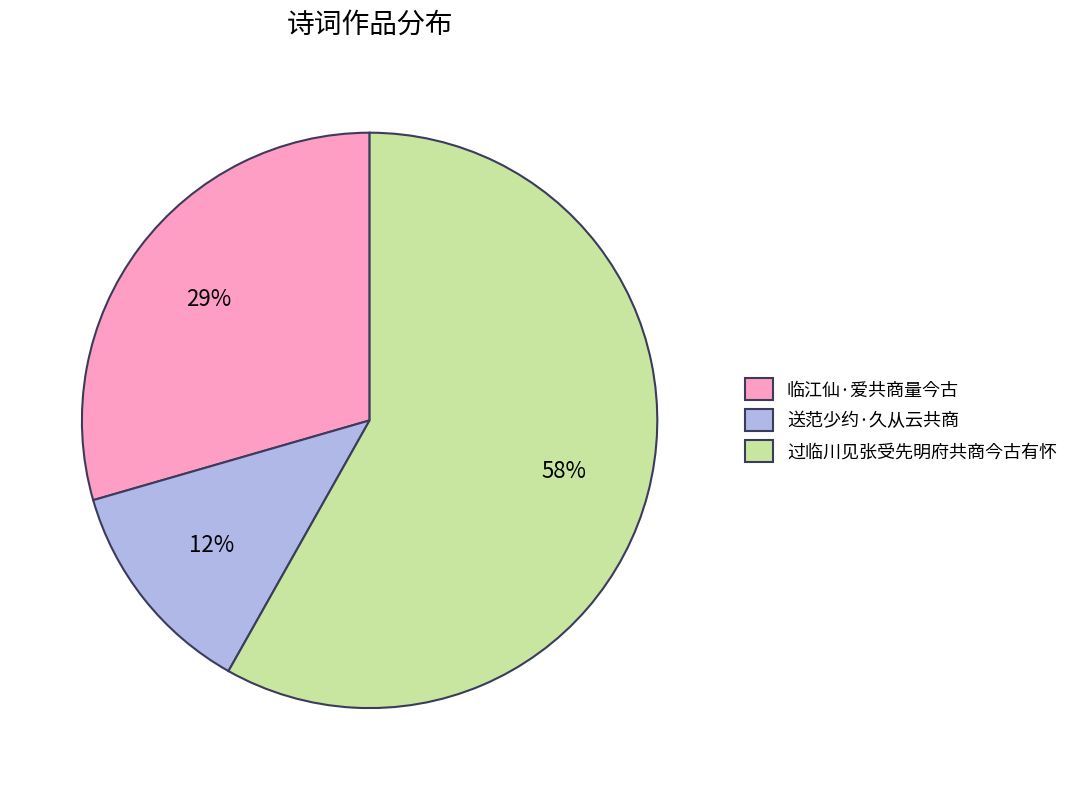

Which slice is the largest?

过临川见张受先明府共商今古有怀